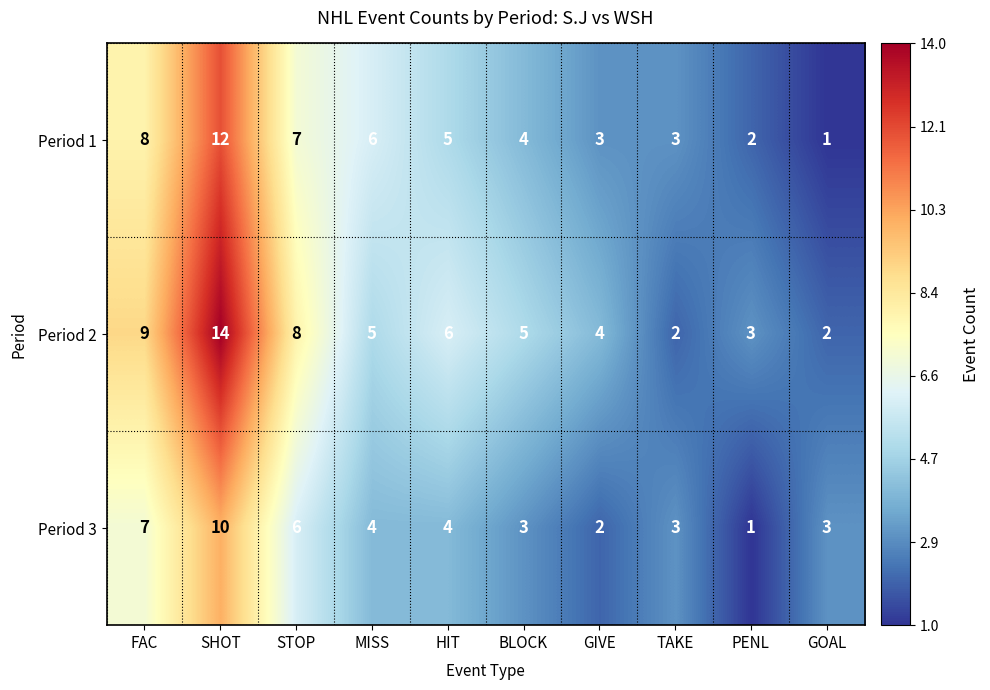

Reading left to right, list all the values displayed in this chart.

Period 1: FAC=8	SHOT=12	STOP=7	MISS=6	HIT=5	BLOCK=4	GIVE=3	TAKE=3	PENL=2	GOAL=1
Period 2: FAC=9	SHOT=14	STOP=8	MISS=5	HIT=6	BLOCK=5	GIVE=4	TAKE=2	PENL=3	GOAL=2
Period 3: FAC=7	SHOT=10	STOP=6	MISS=4	HIT=4	BLOCK=3	GIVE=2	TAKE=3	PENL=1	GOAL=3